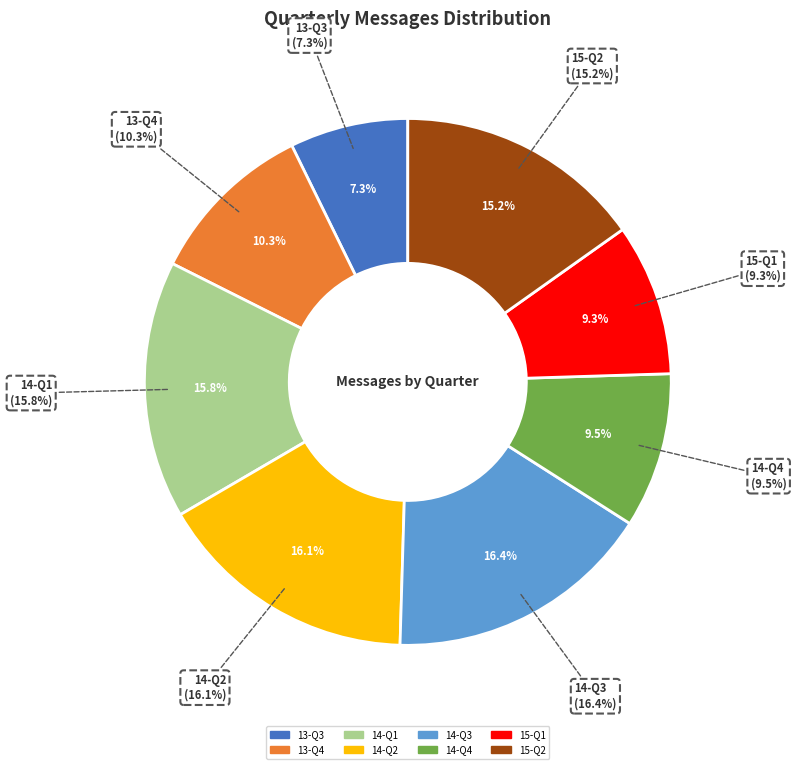

Rank the categories by value from lowest to highest.

13-Q3, 15-Q1, 14-Q4, 13-Q4, 15-Q2, 14-Q1, 14-Q2, 14-Q3